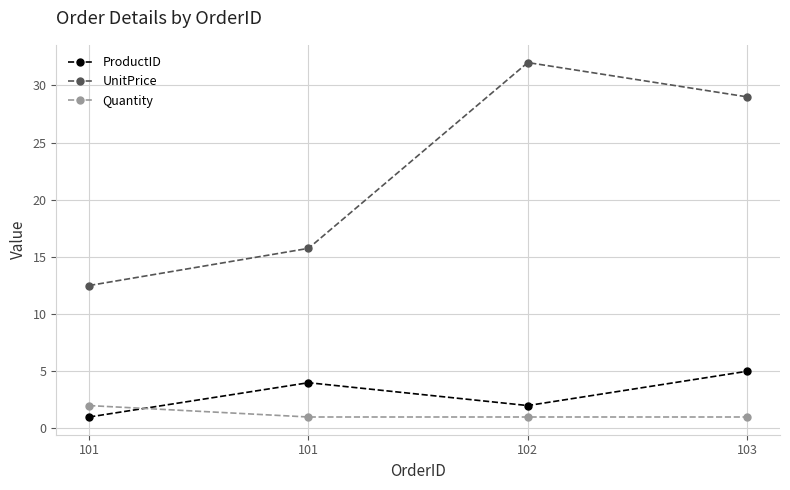

What are all the series names shown in the legend?

ProductID, UnitPrice, Quantity